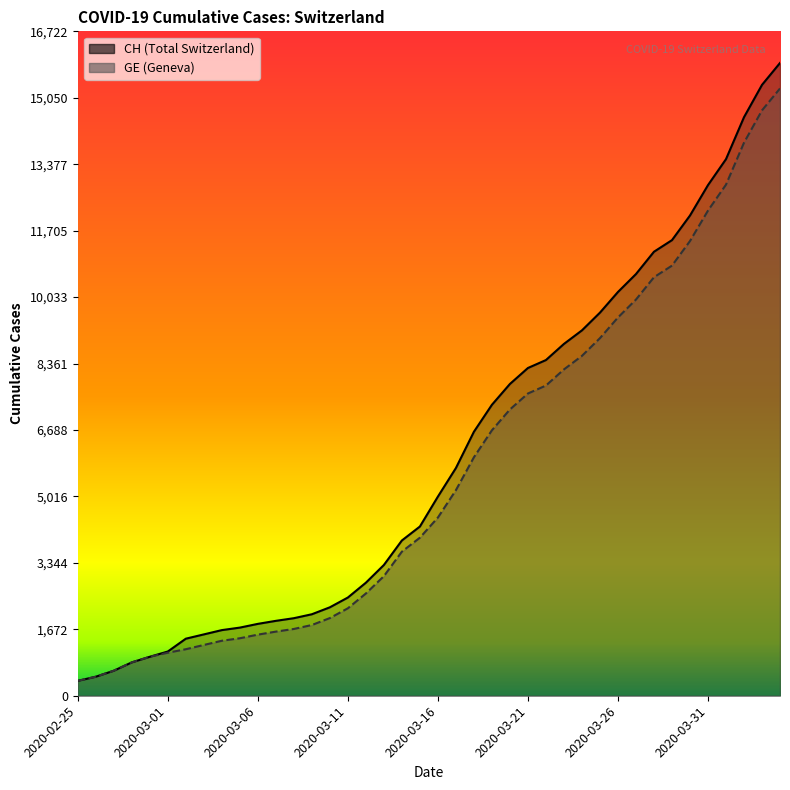

Is it true that GE equals 840 at 2020-02-28?

True